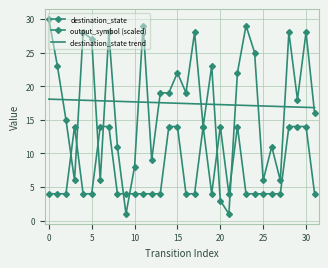

How many series are shown in this chart?

3